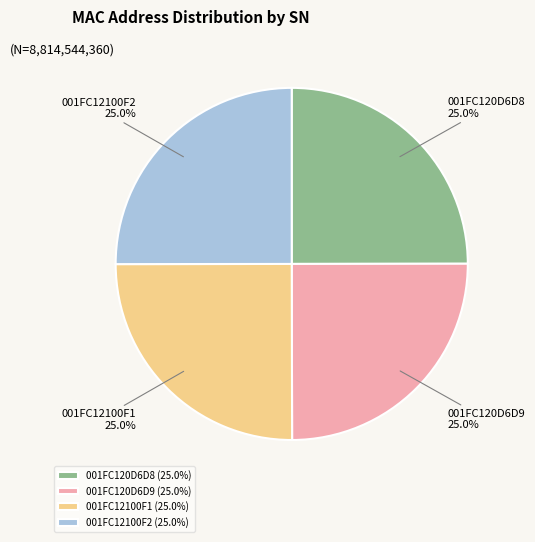

Is 001FC120D6D8 the majority of the pie?

No